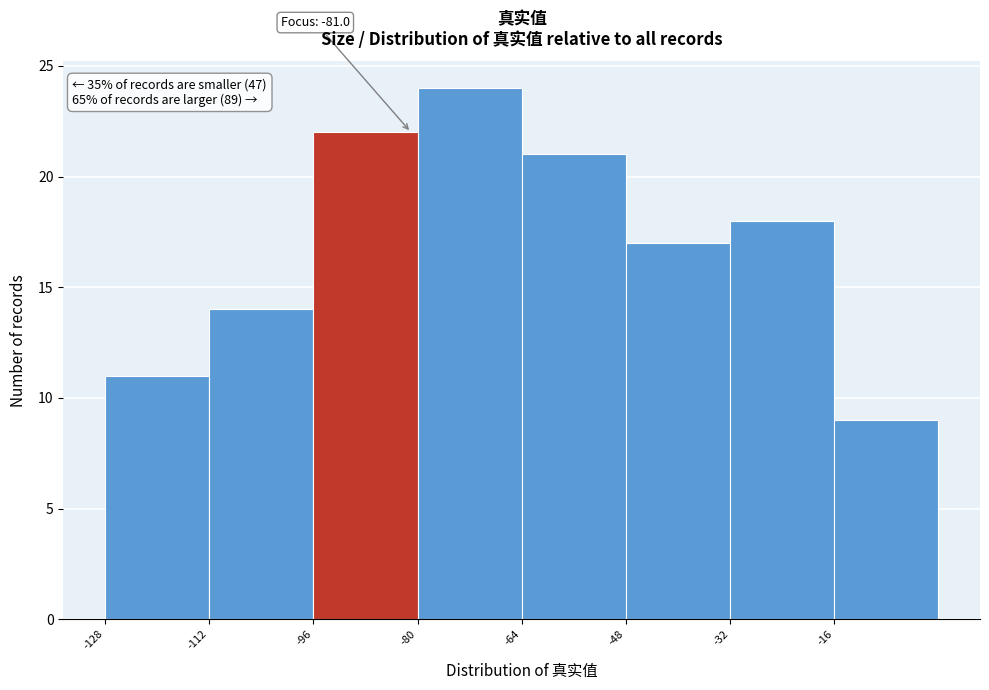

Over which range of the x-axis is the bar tallest?

-80 to -64